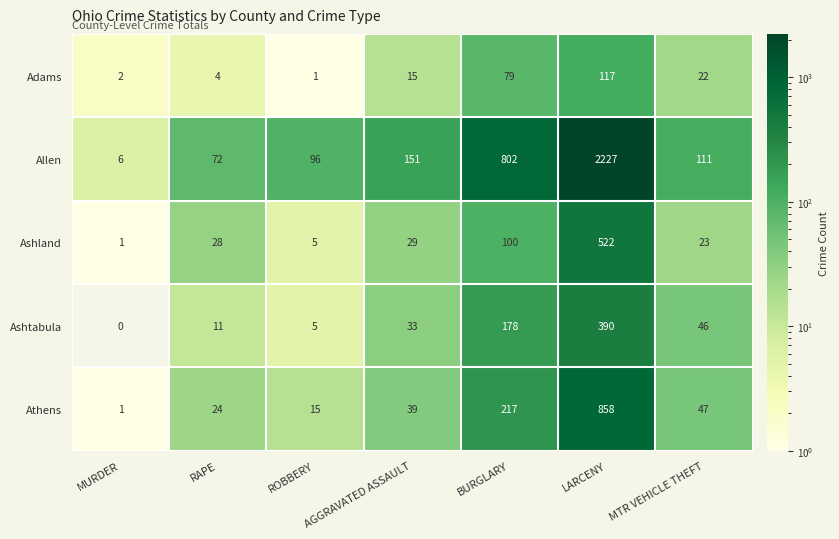

Which category has the highest value across all series?

LARCENY